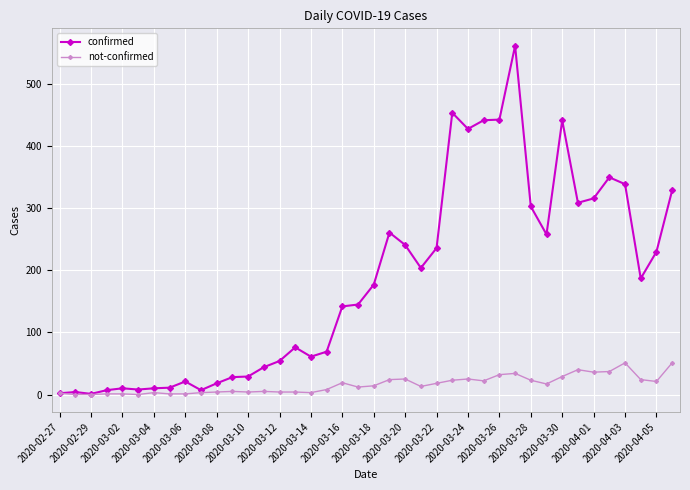

How many lines are shown in the chart?

2